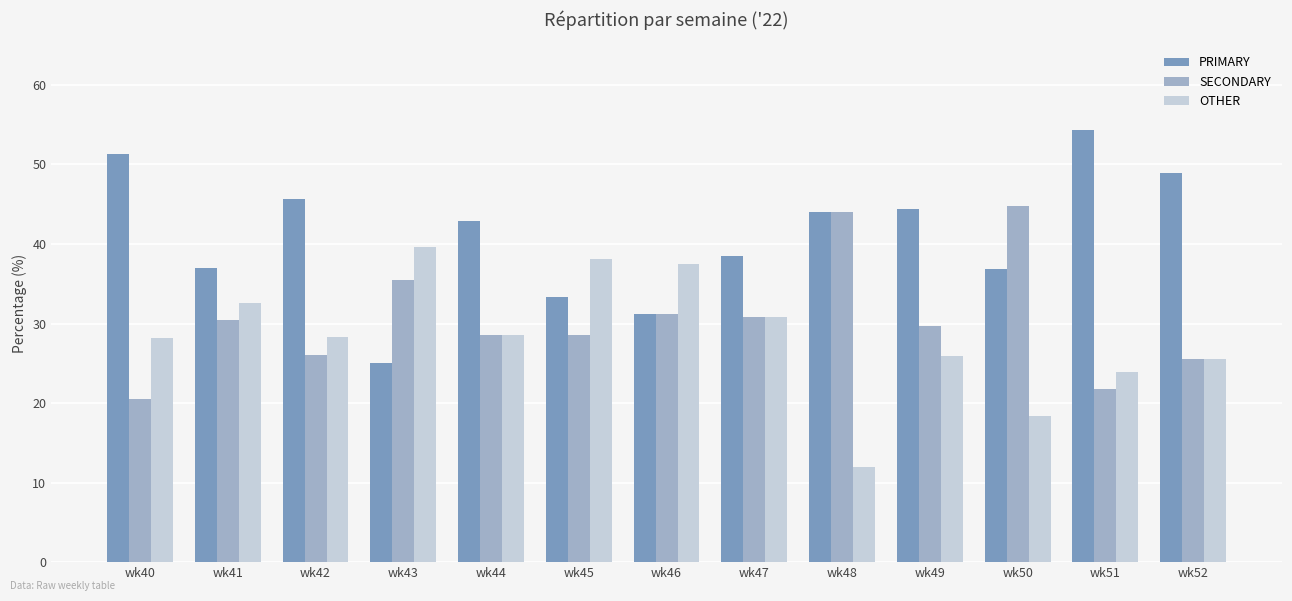

What is the maximum value for SECONDARY?

44.7